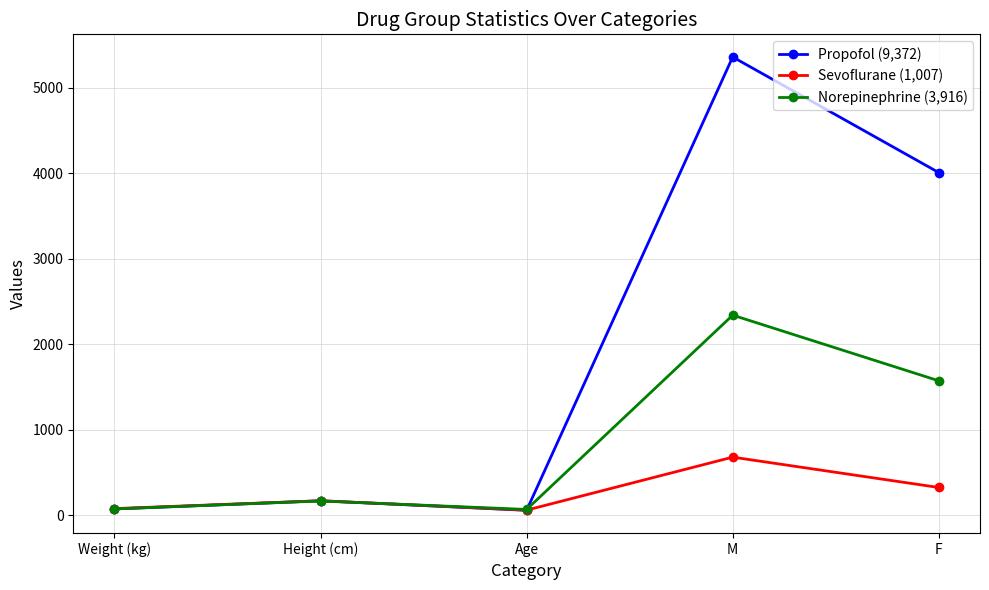

Rank the series by their maximum value, from highest to lowest.

Propofol (9,372), Norepinephrine (3,916), Sevoflurane (1,007)